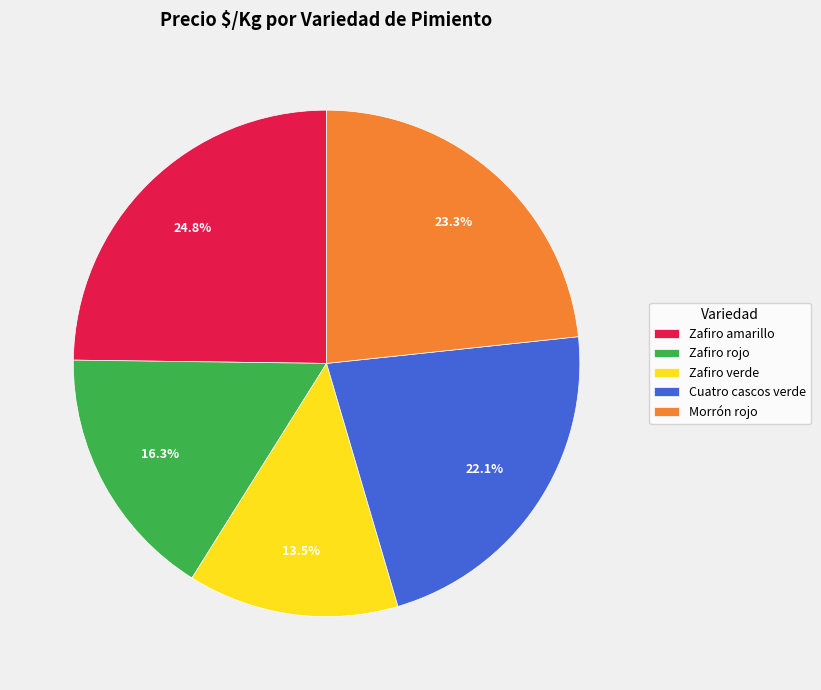

Does any single category account for the majority?

No